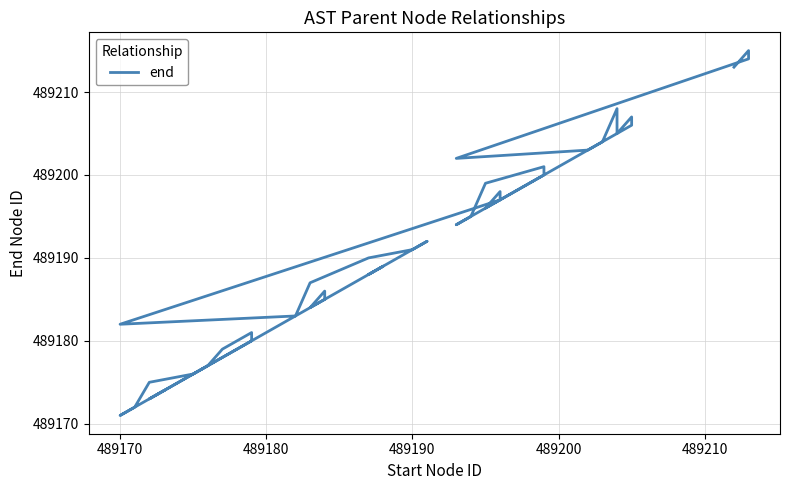

How many points are higher than both their immediate neighbors (excluding endpoints)?

9